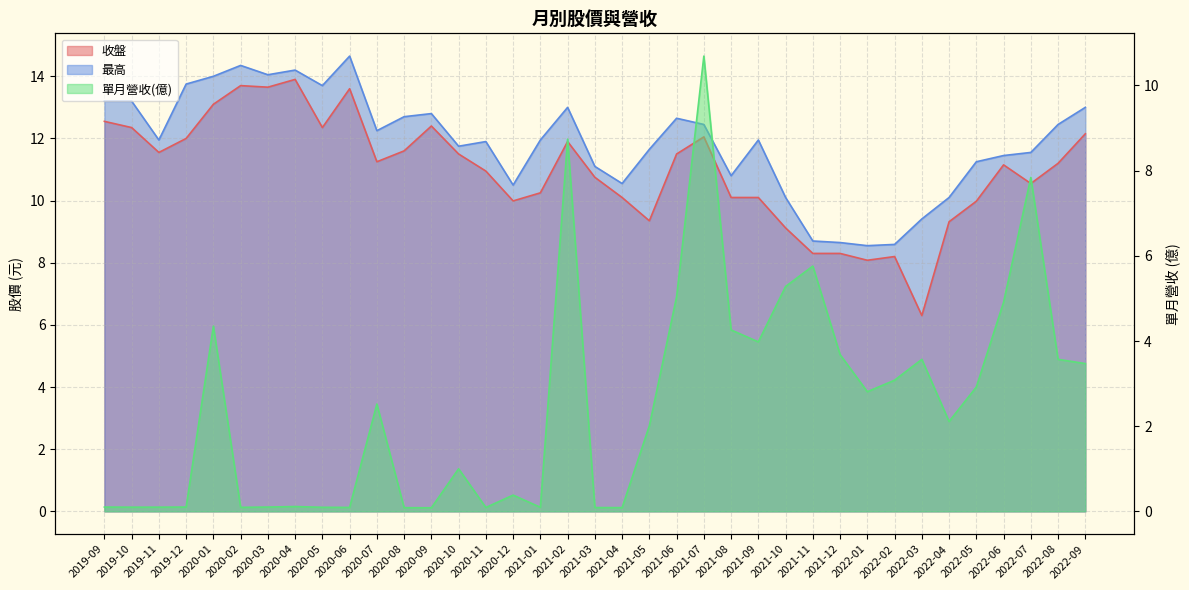

True or false: 最高 and 收盤 cross at least once.

False